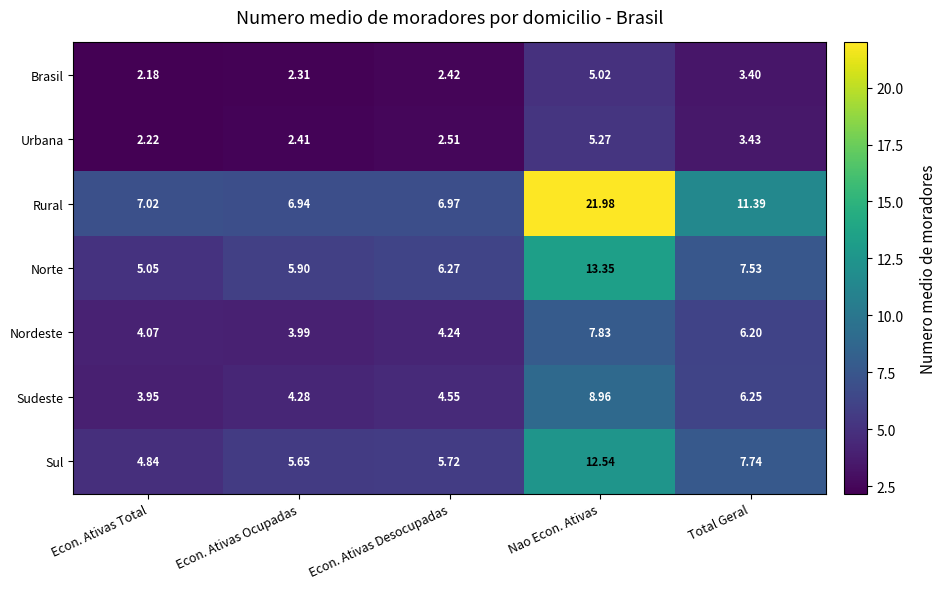

Where is Nordeste nearest to the value 5?

Econ. Ativas Desocupadas